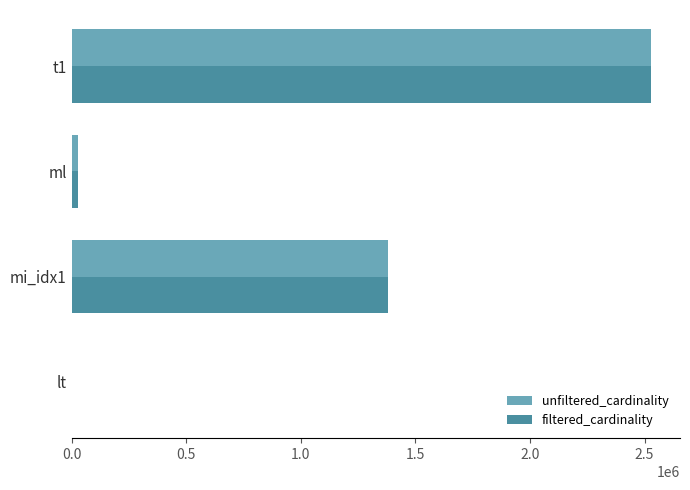

Is the value of filtered_cardinality at lt greater than the value of unfiltered_cardinality at mi_idx1?

No